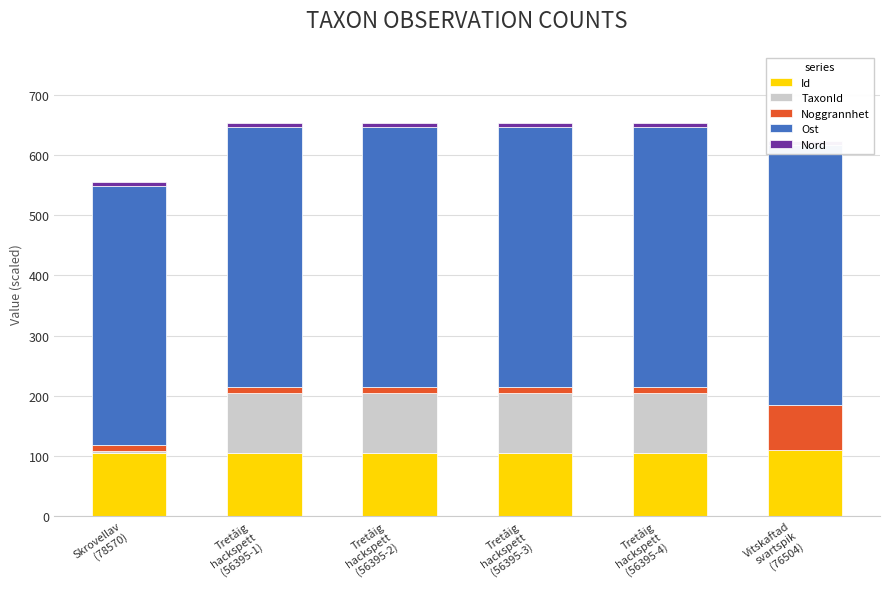

Which series has the widest spread of values?

TaxonId